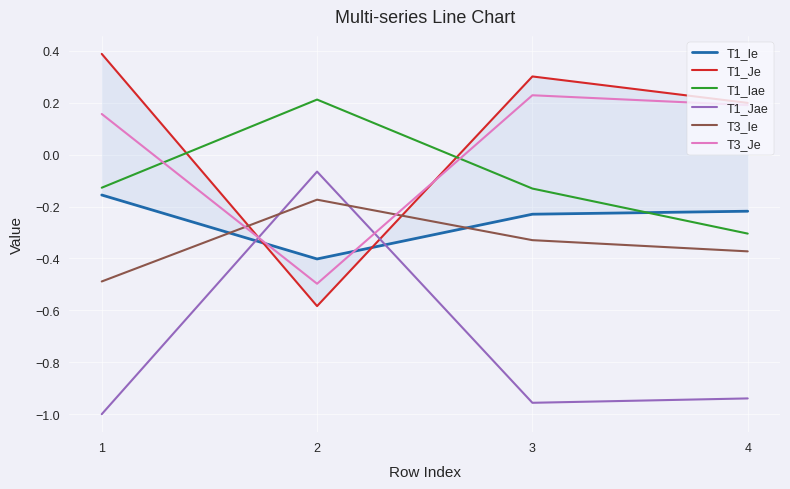

In T1_Je, how many points are lower than both neighbors (excluding endpoints)?

1